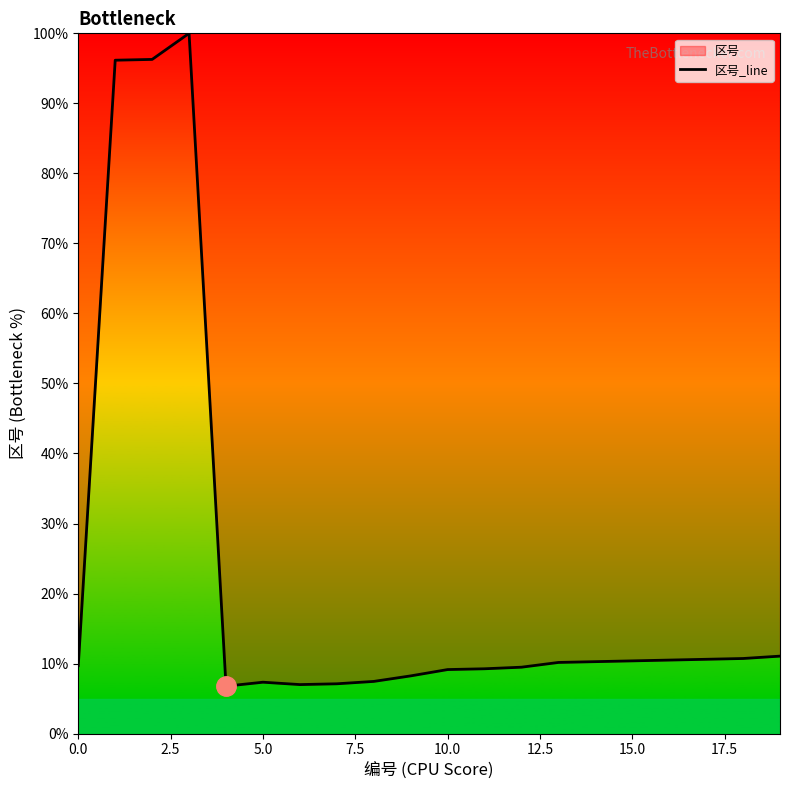

True or false: the data has more than 1 interior local peaks.

True